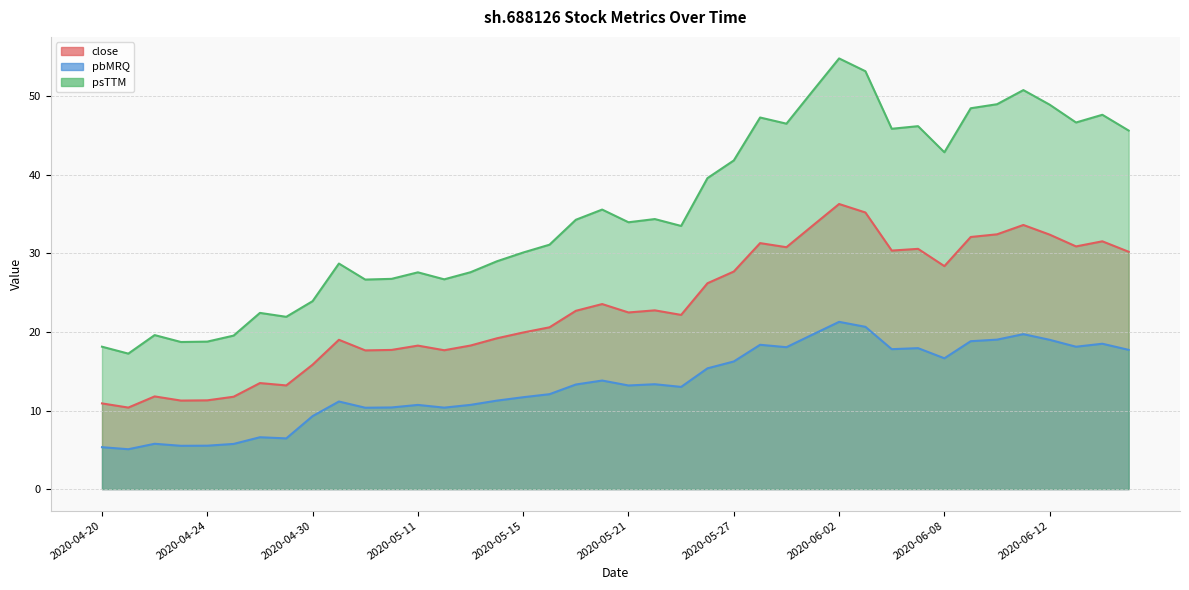

Which label corresponds to the smallest value in the chart?

2020-04-21